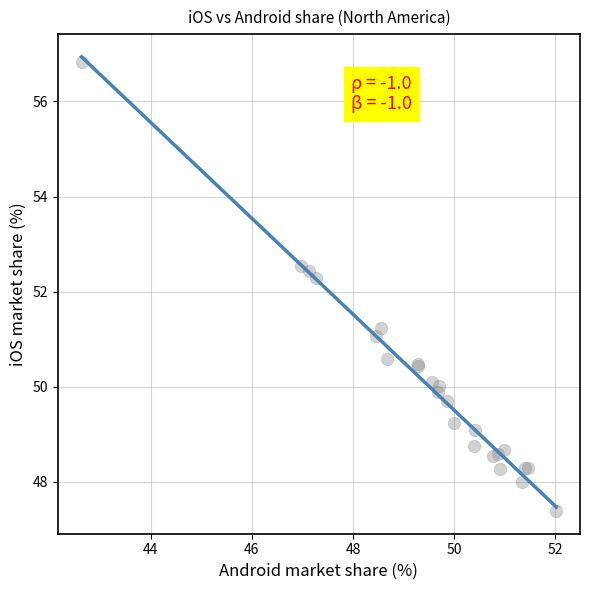

What Y value in the scatter plot is closest to 52?

52.3